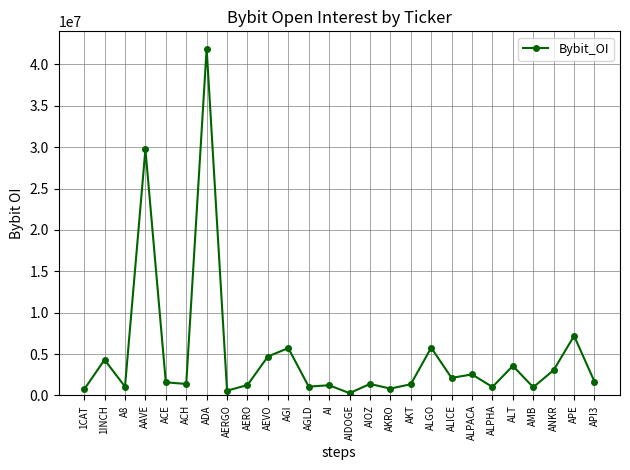

Where is the data nearest to the value 21096585?

AAVE